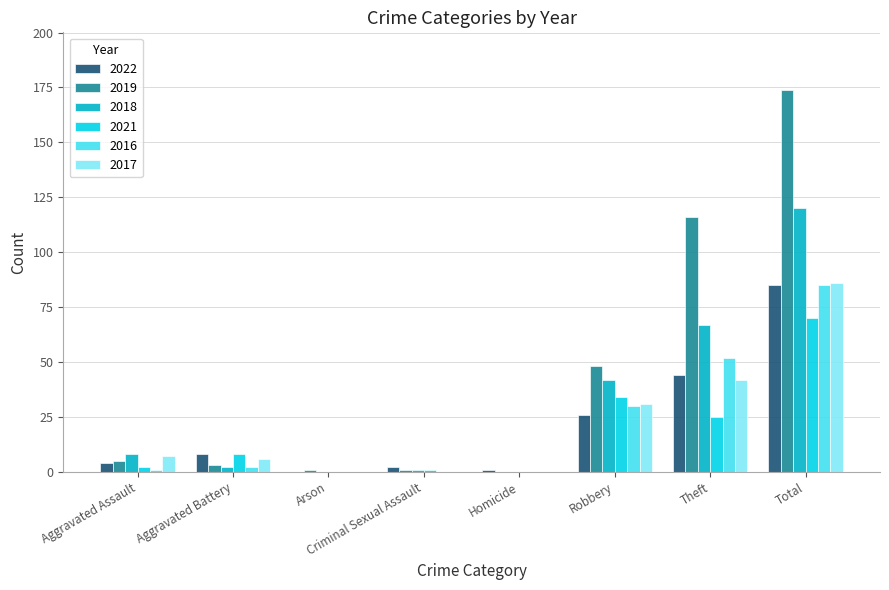

At which category is the sum across all series the highest?

Total